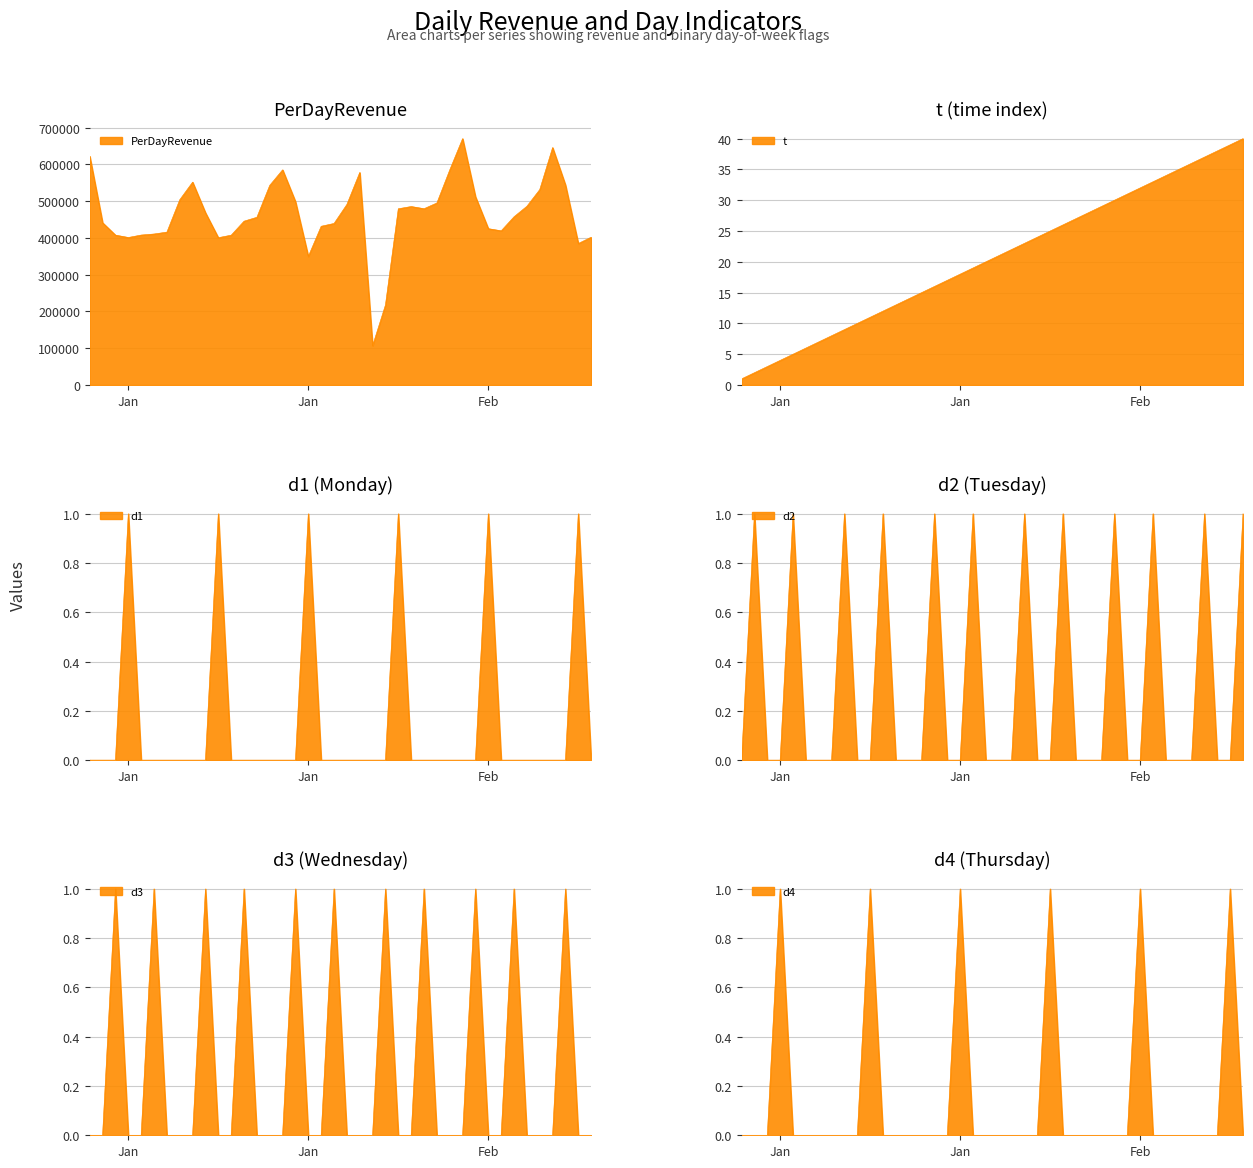

Between 2016-01-07 and 2016-02-08, which is larger?

2016-01-07